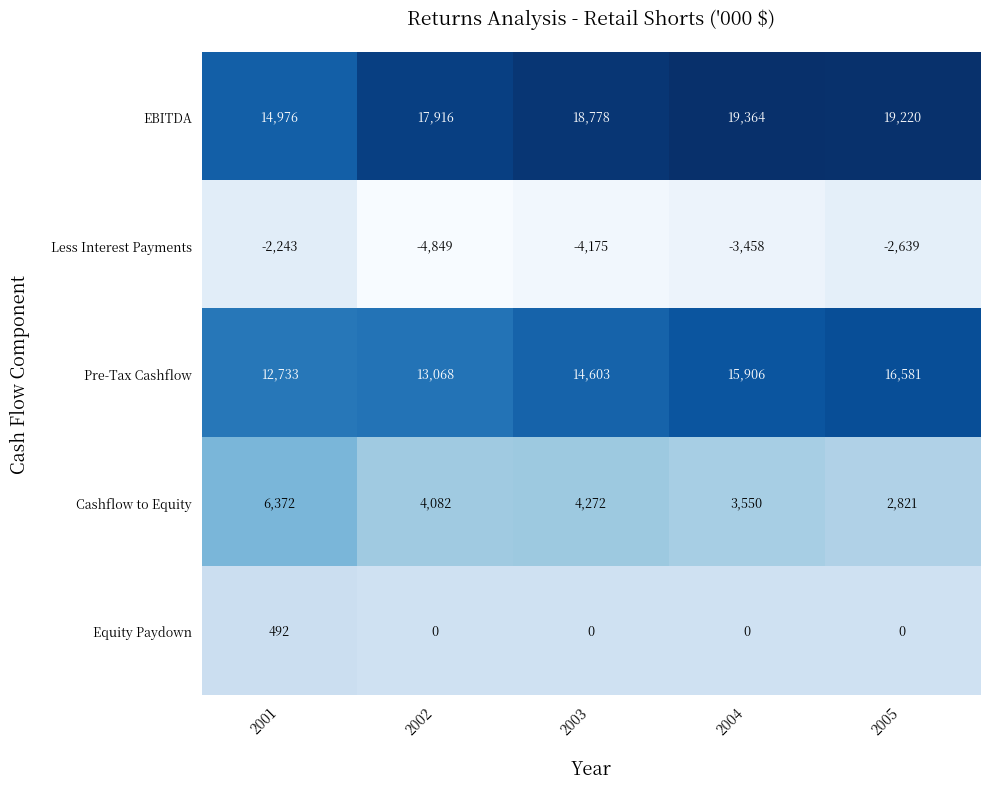

What is the spread (max minus min) of values at 2002?

22765